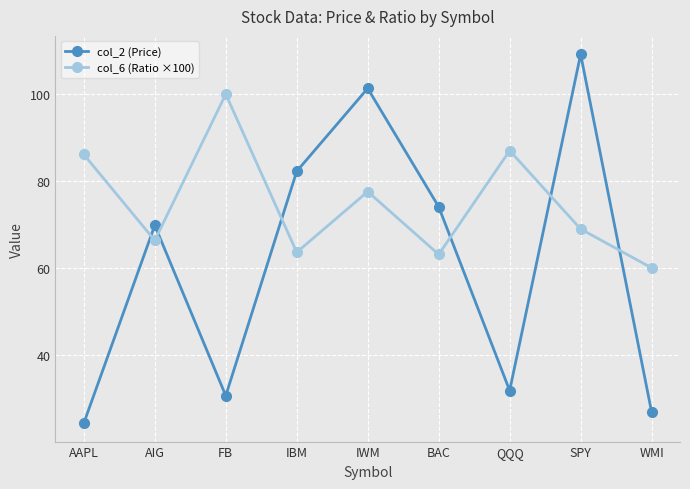

How many categories are shown in the chart?

9